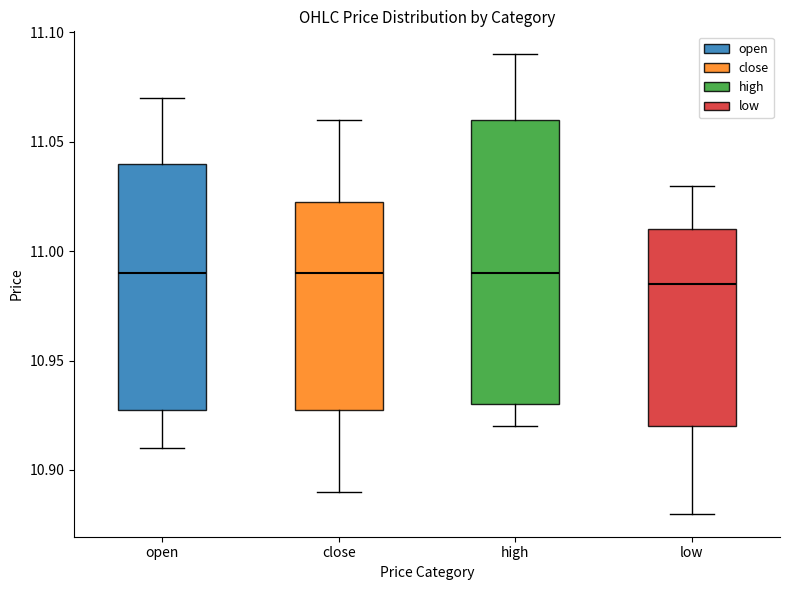

Reading left to right, transcribe this box plot: for each box, give where its median line is, the range the box spans, and where its two whiskers end, as read against the y-axis. The values are not printed on the chart, so give them approximately, as read against the axis.

open: median 10.990, box 10.930 to 11.040, whiskers 10.910 to 11.070
close: median 10.990, box 10.930 to 11.025, whiskers 10.890 to 11.060
high: median 10.990, box 10.930 to 11.060, whiskers 10.920 to 11.090
low: median 10.985, box 10.920 to 11.010, whiskers 10.880 to 11.030